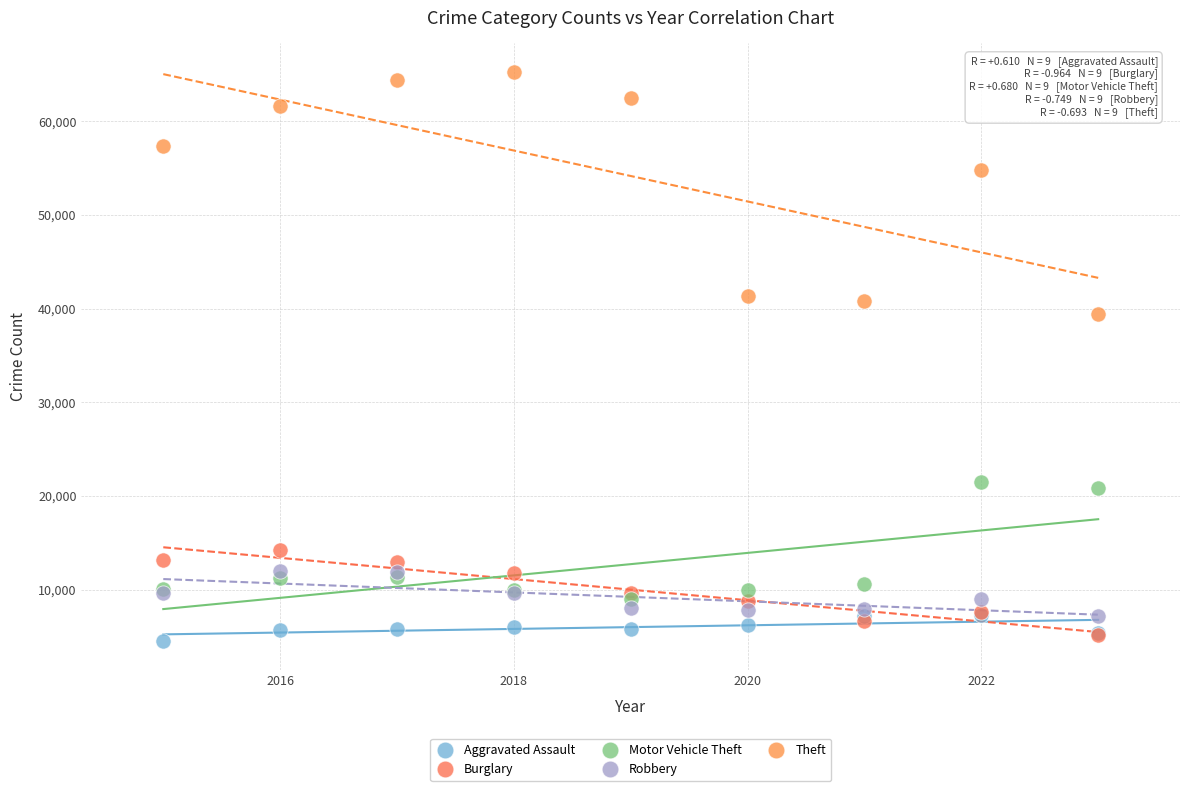

What are all the series names shown in the legend?

Aggravated Assault, Burglary, Motor Vehicle Theft, Robbery, Theft